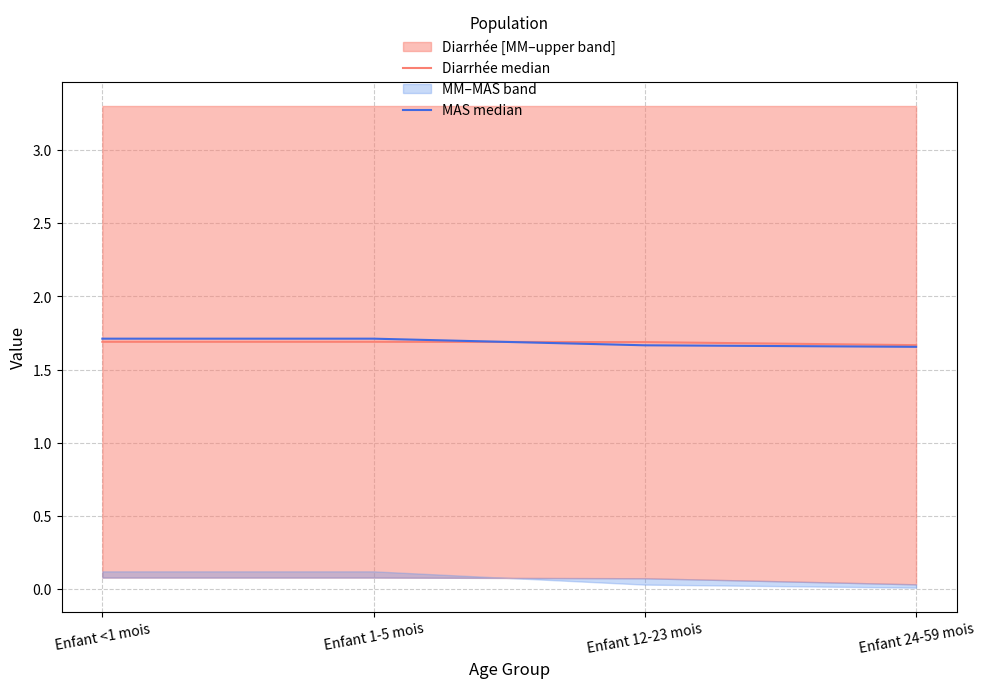

The value of Diarrhée median at Enfant 24-59 mois is 1.7. True or false?

True